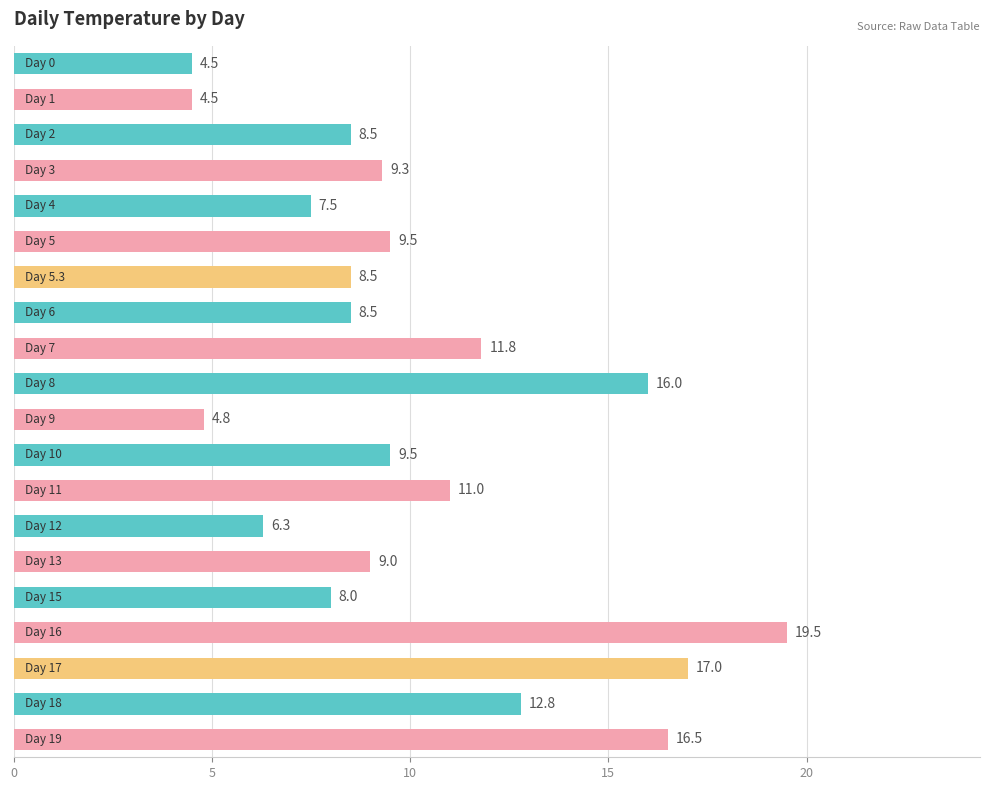

How many distinct data groups are displayed?

1